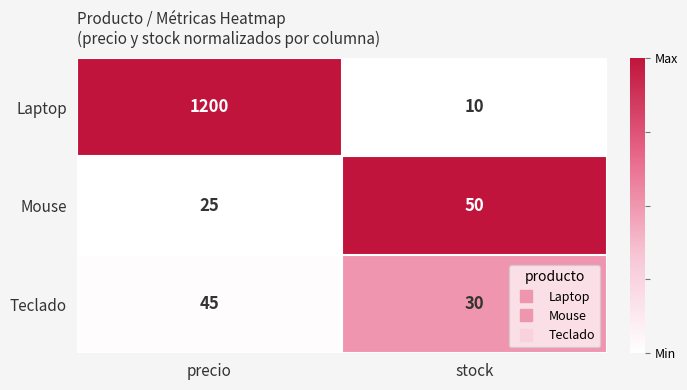

What is the sum of the Teclado values at stock and precio?

75